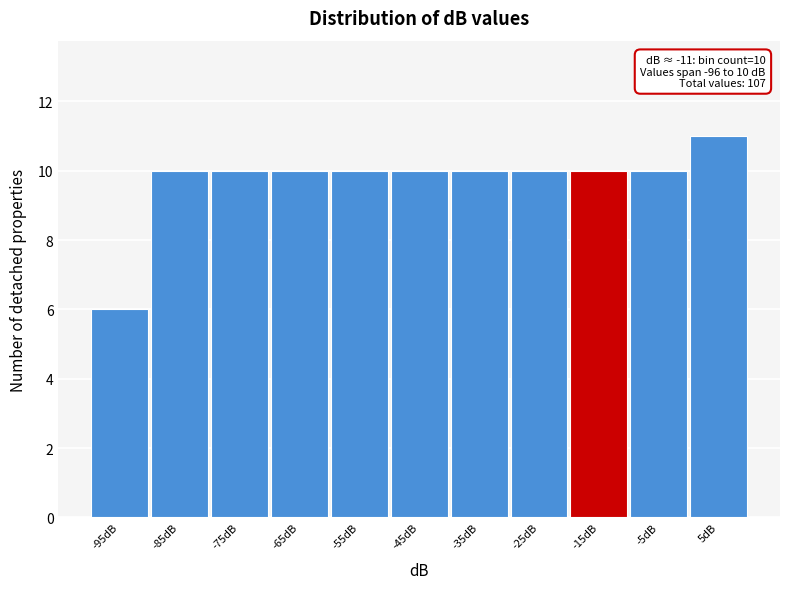

Which range on the x-axis has the tallest bar?

0 to 10